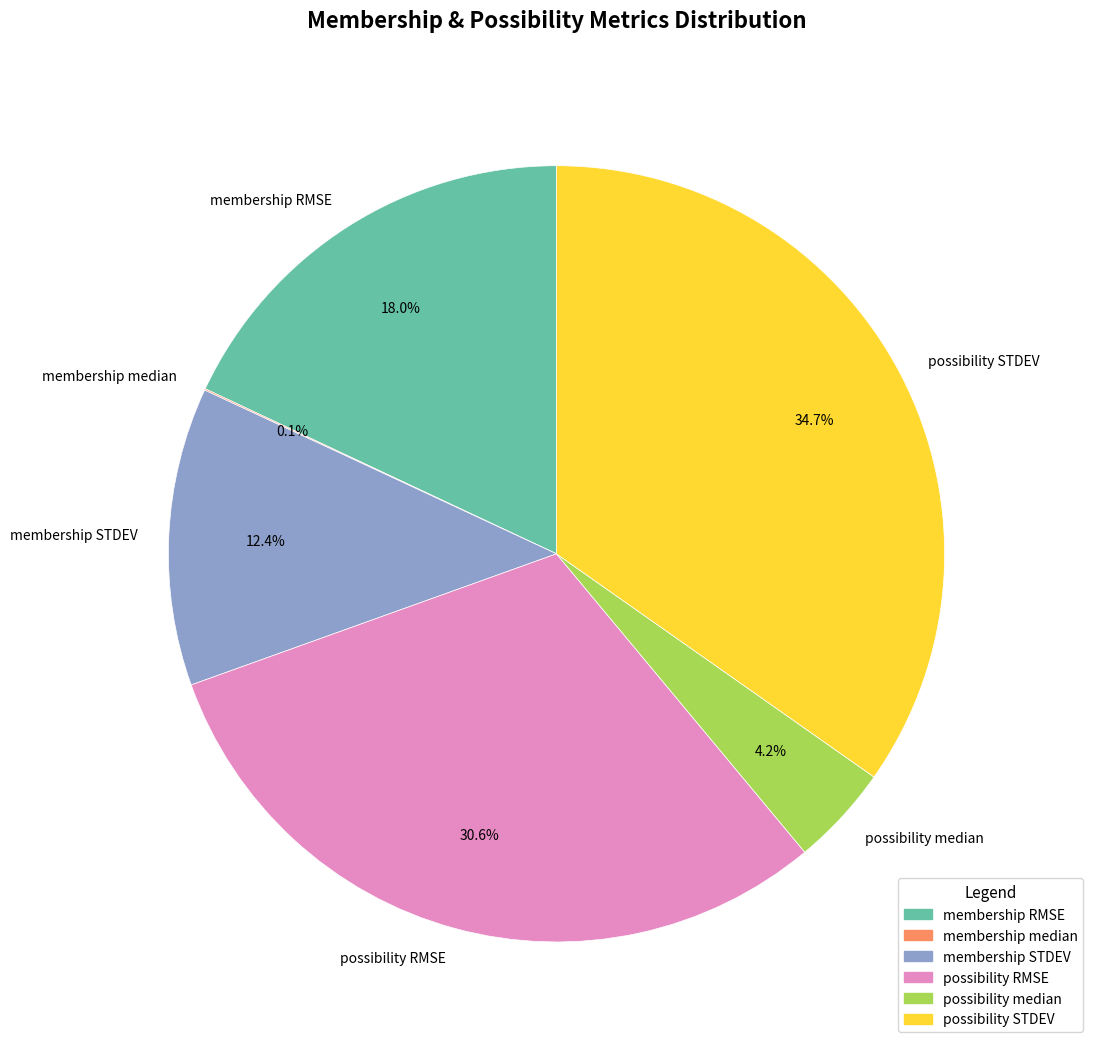

True or false: possibility STDEV accounts for 35% of the total.

True